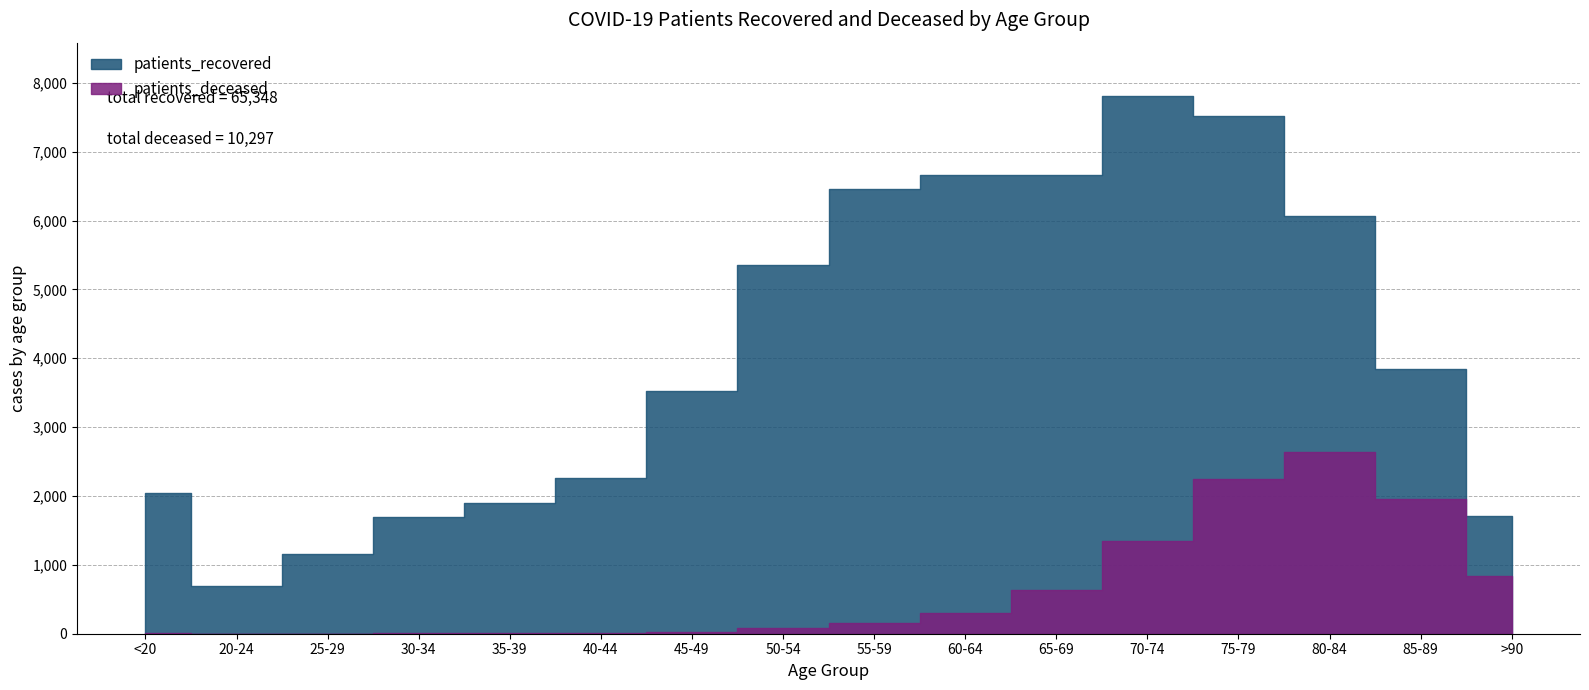

What are all the series names shown in the legend?

patients_recovered, patients_deceased